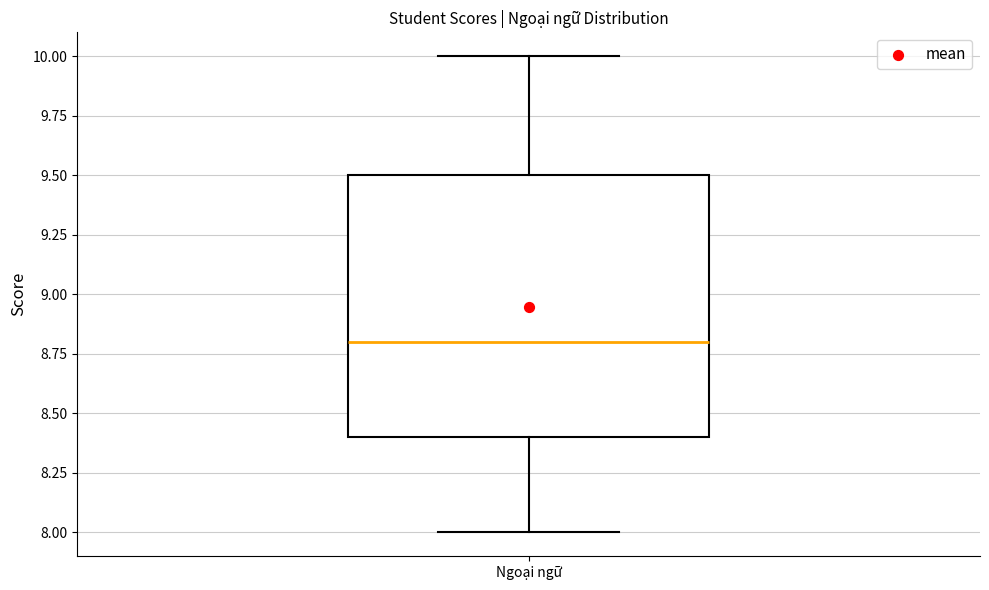

Where does the median line of the box for Ngoại ngữ sit on the y-axis? The values are not printed on the chart, so give them approximately, as read against the axis.

8.8